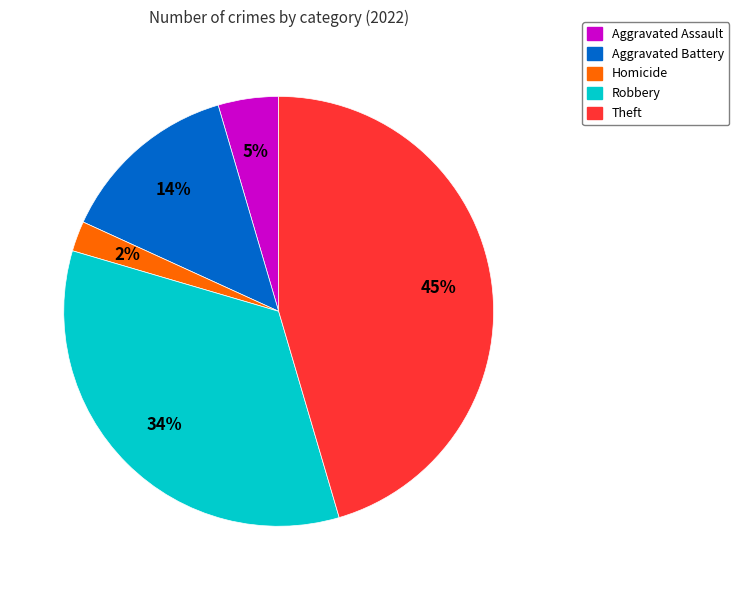

Is there any slice that represents more than half of the pie?

No